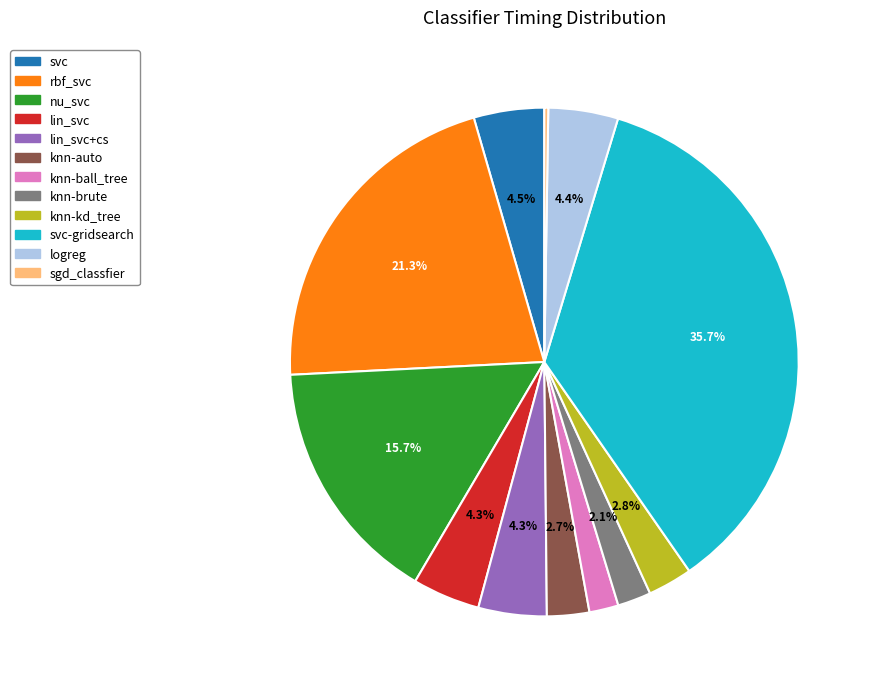

Is there any slice that represents more than half of the pie?

No